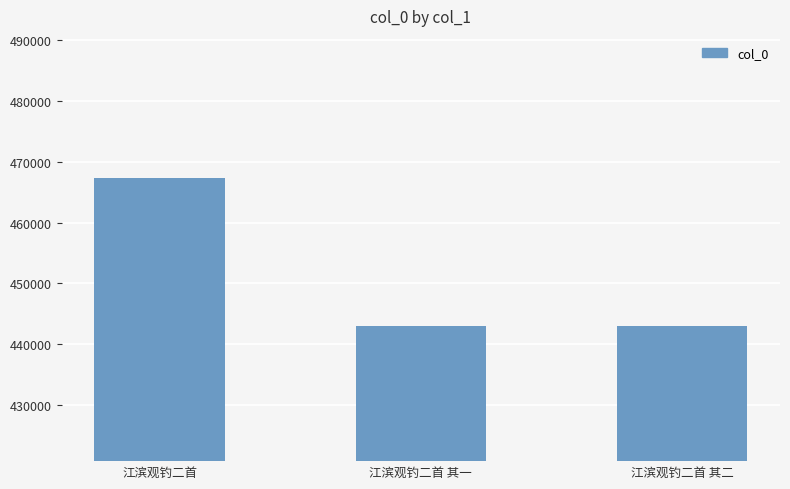

Count the number of categories in the chart.

3